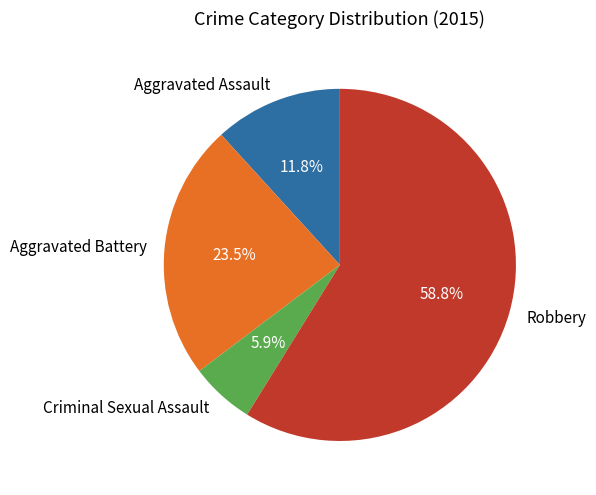

To the nearest percent, what portion does Aggravated Assault represent?

12%